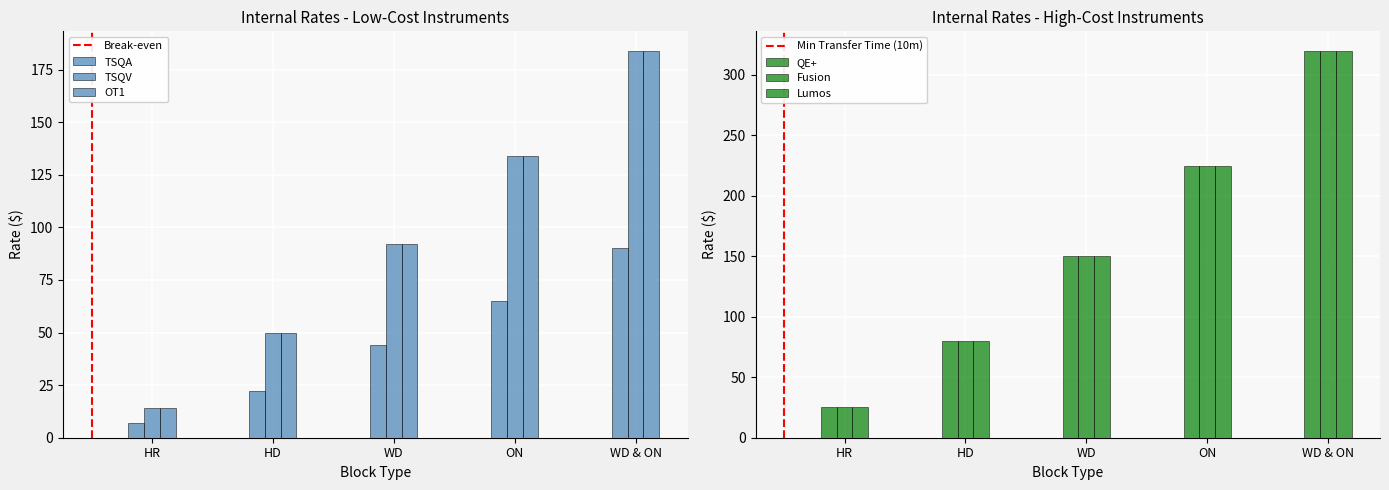

What are all the series names shown in the legend?

TSQA, TSQV, OT1, QE+, Fusion, Lumos